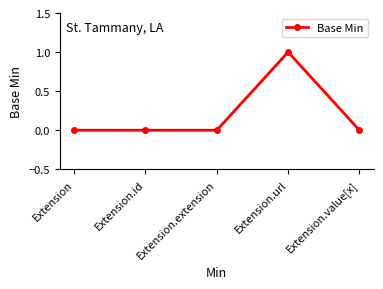

At which category does the chart reach its peak across all series?

Extension.url